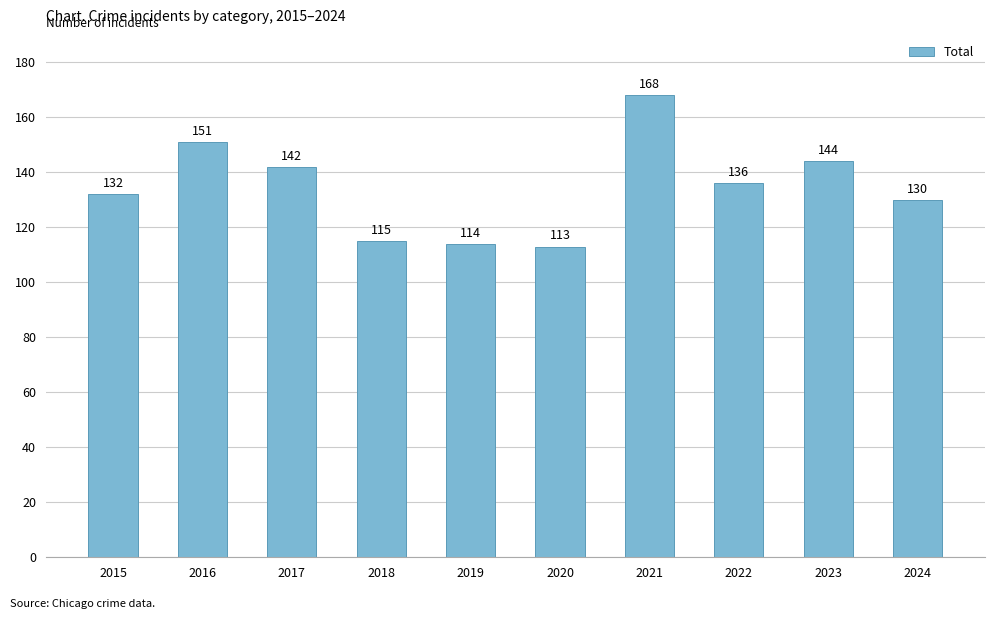

What is the difference between the values at 2016 and 2022?

15